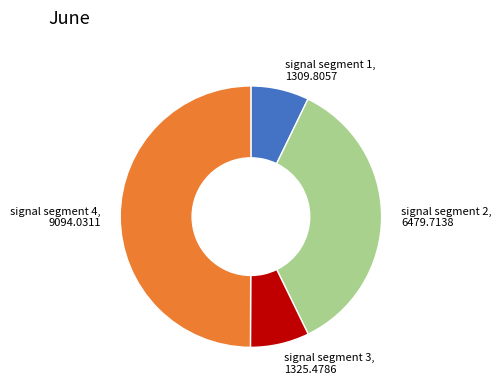

Is it true that signal segment 4, 9094.0311 is 44% of the pie?

False